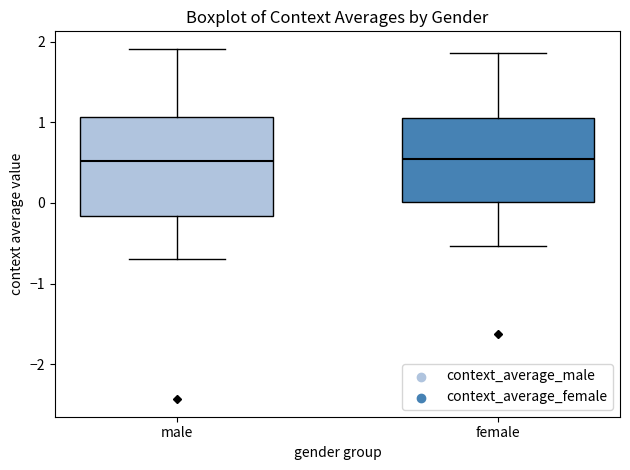

Where is the upper edge of the box for male on the y-axis? The values are not printed on the chart, so give them approximately, as read against the axis.

1.1